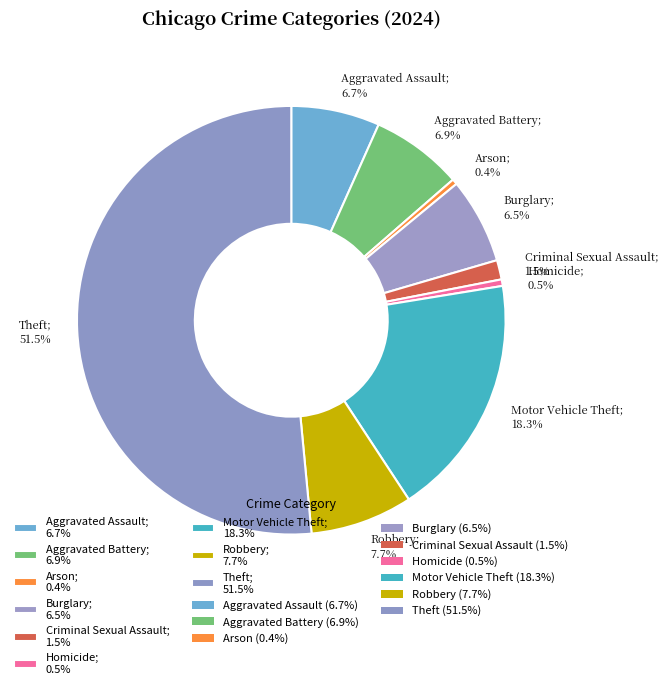

Between Arson and Motor Vehicle Theft, which is larger?

Motor Vehicle Theft